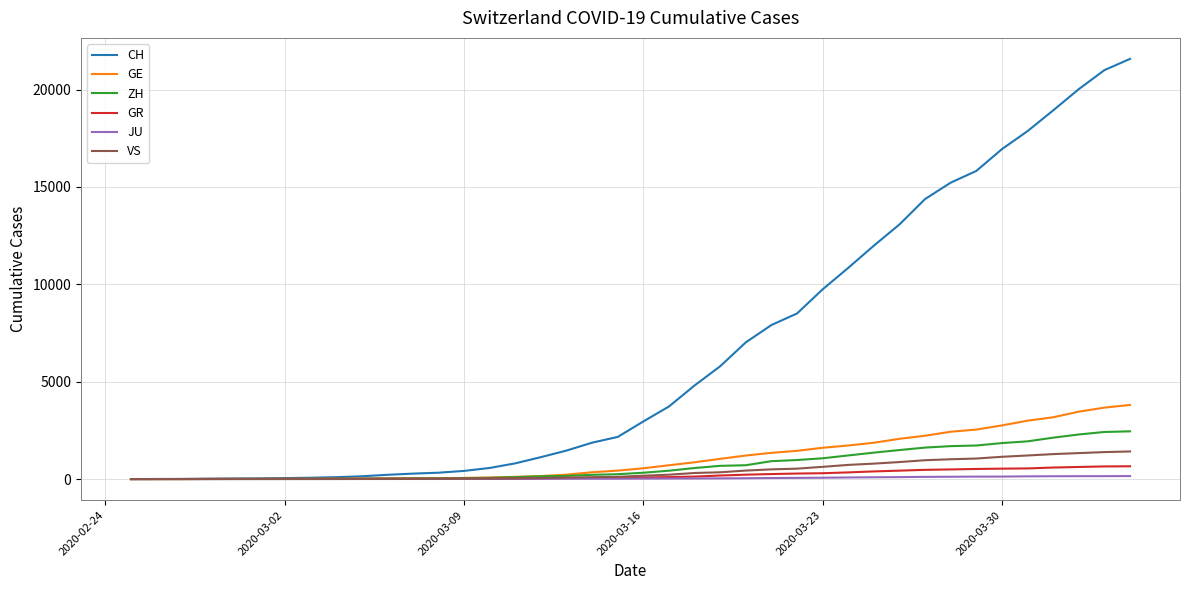

What is the highest value of the ZH series?

2451